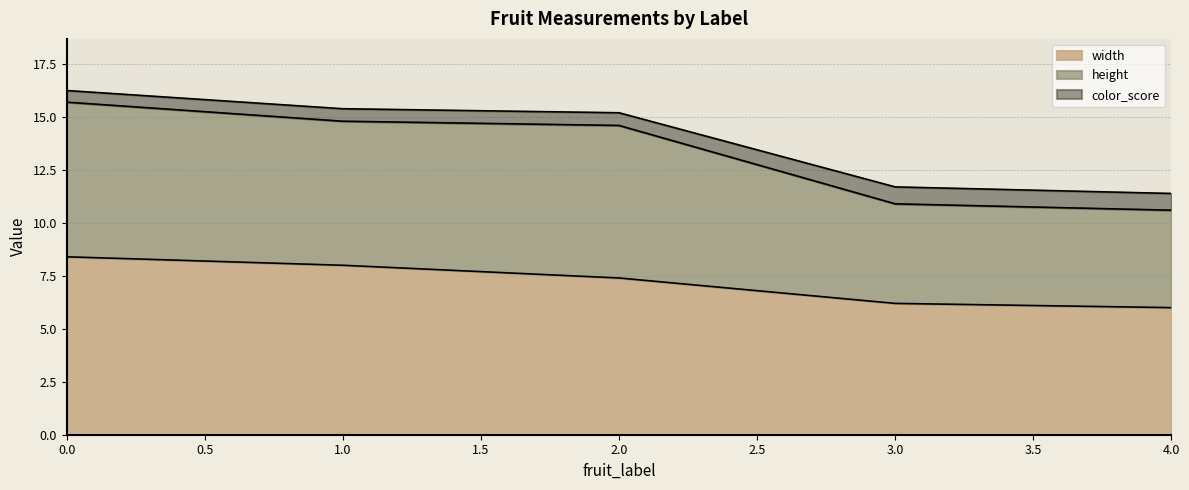

What are all the series names shown in the legend?

width, height, color_score